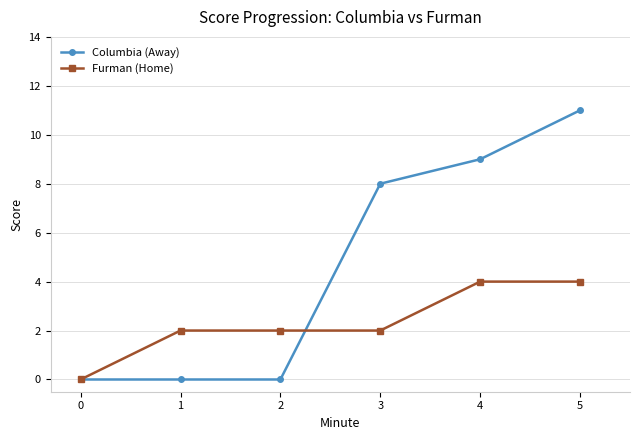

At 1, list the series in order from smallest to largest.

Columbia (Away), Furman (Home)